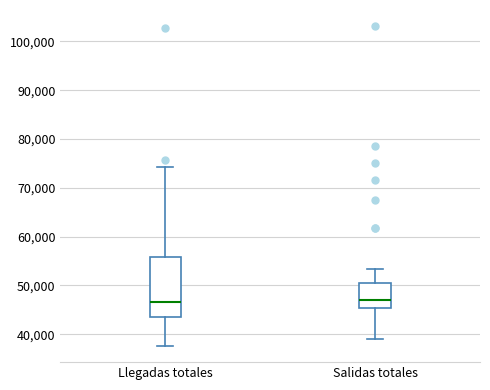

Reading left to right, transcribe this box plot: for each box, give where its median line is, the range the box spans, and where its two whiskers end, as read against the y-axis. The values are not printed on the chart, so give them approximately, as read against the axis.

Llegadas totales: median 47000, box 44000 to 56000, whiskers 38000 to 74000
Salidas totales: median 47000, box 45000 to 51000, whiskers 39000 to 53000